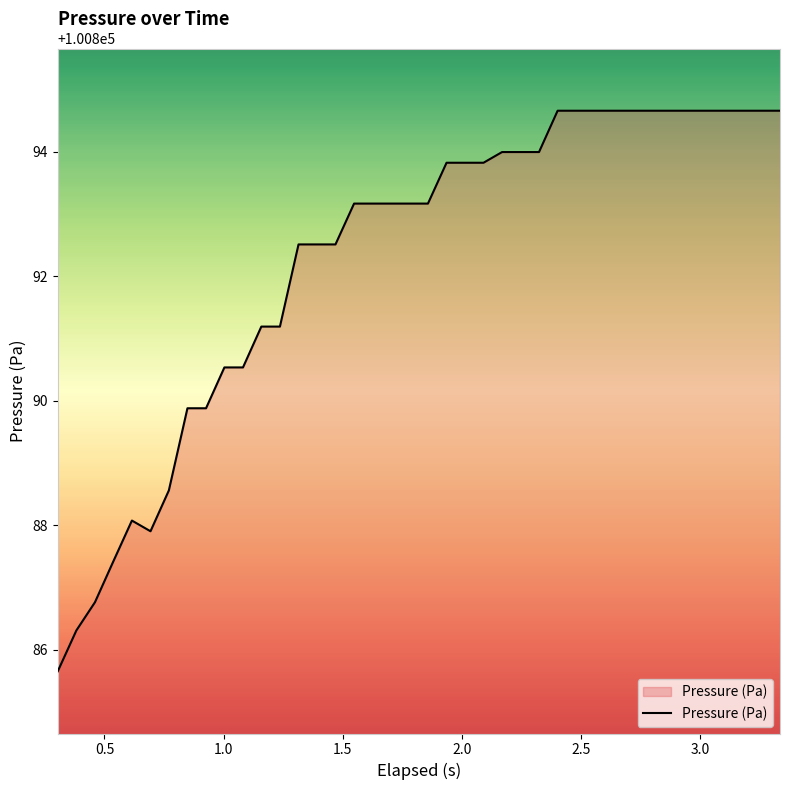

What is the difference between the maximum and minimum values?

9.0